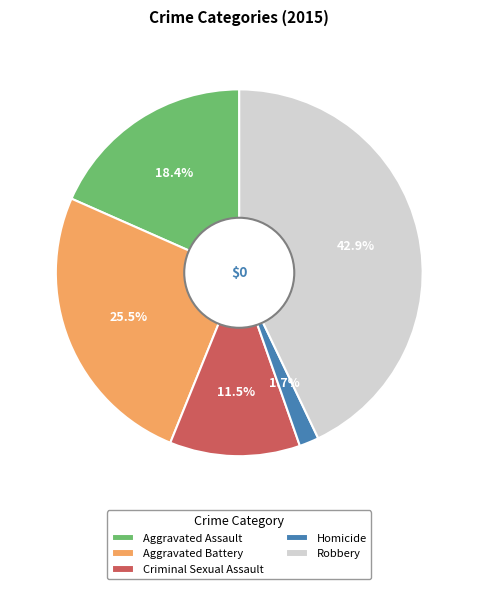

Rank the categories by value from lowest to highest.

Homicide, Criminal Sexual Assault, Aggravated Assault, Aggravated Battery, Robbery